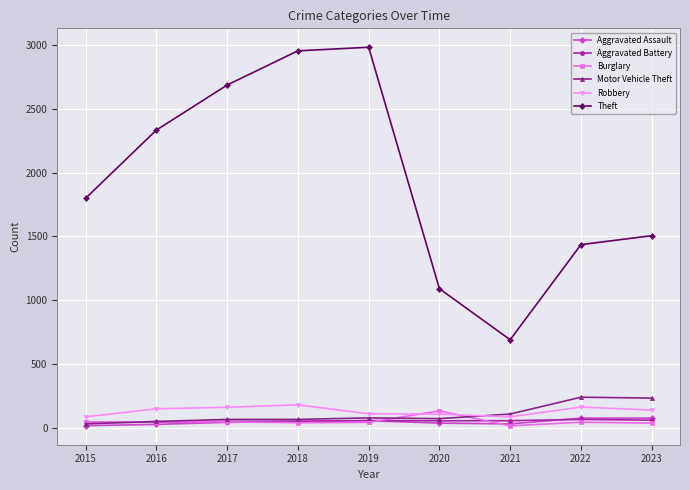

At which category does Theft reach its first local valley?

2021